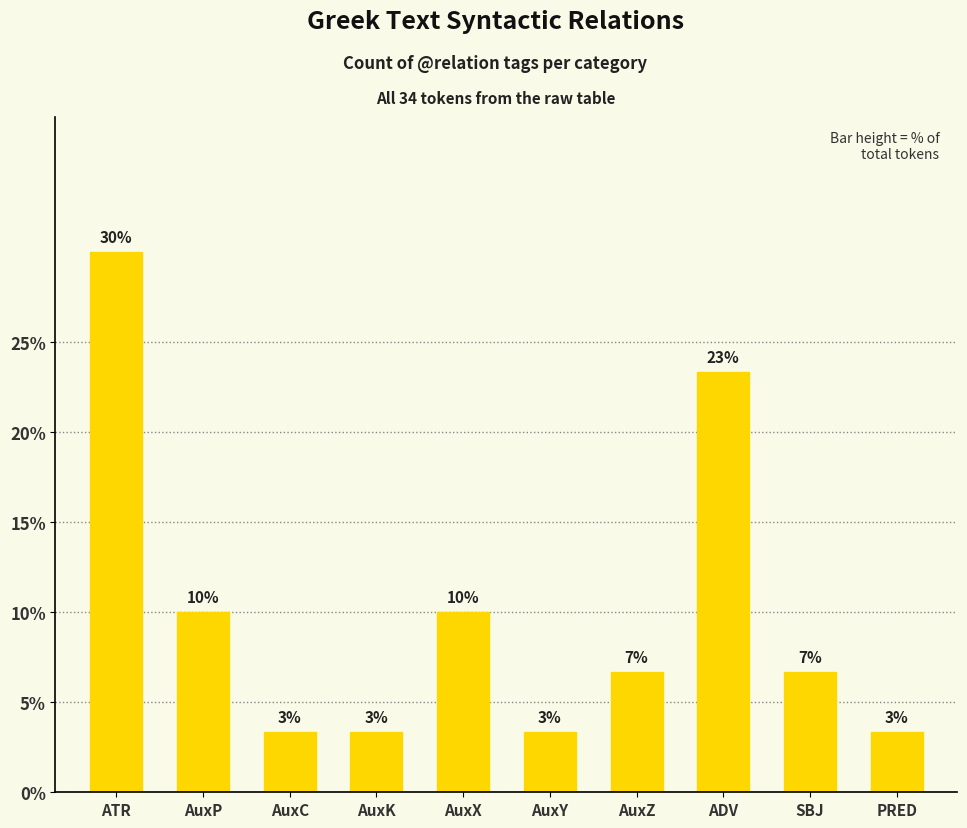

Are the bars horizontal?

No